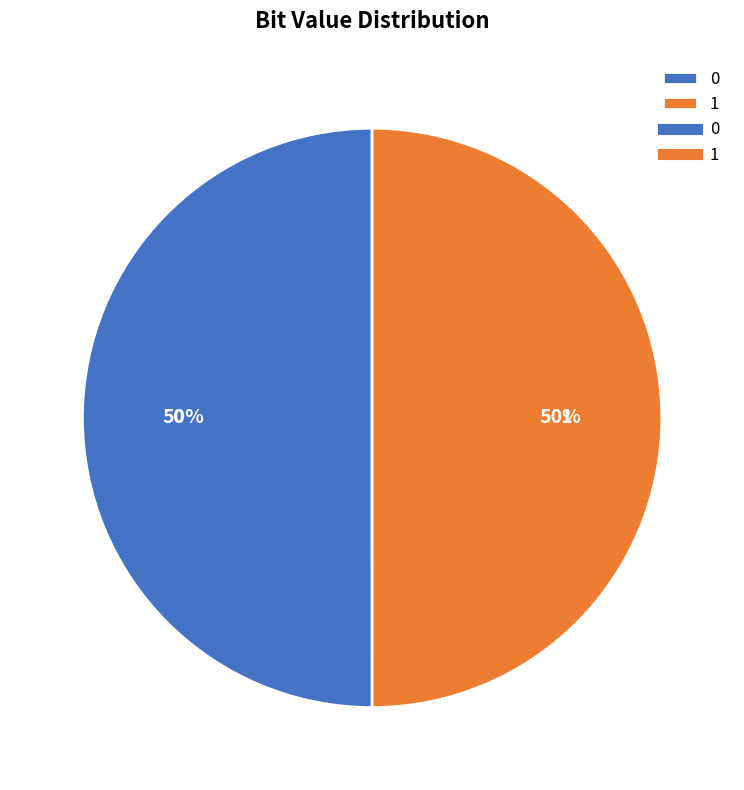

To the nearest percent, what is the average slice percentage?

50%